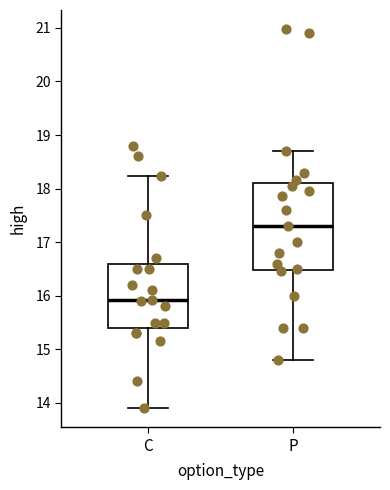

Comparing the boxes themselves (not the whiskers), which one is the tallest?

P